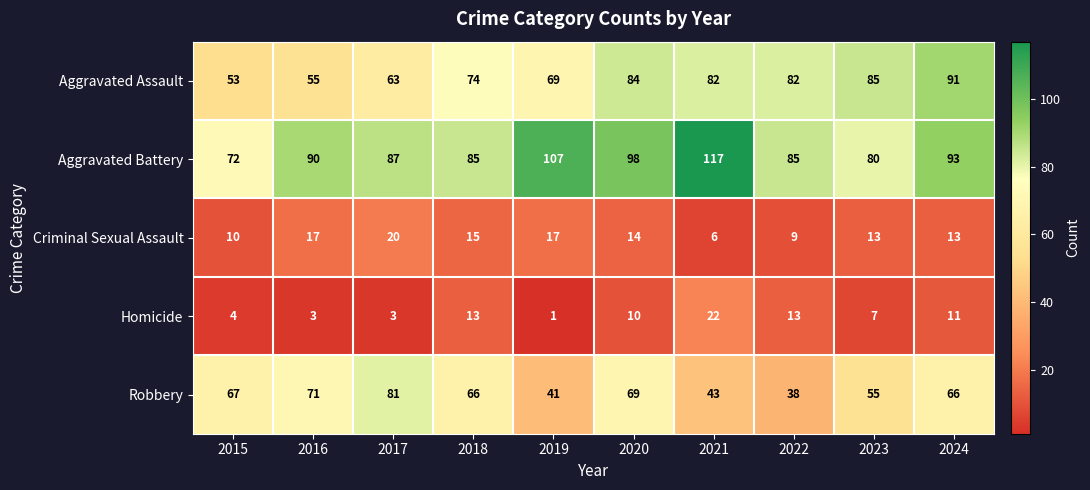

At which category is the sum across all series the highest?

2020